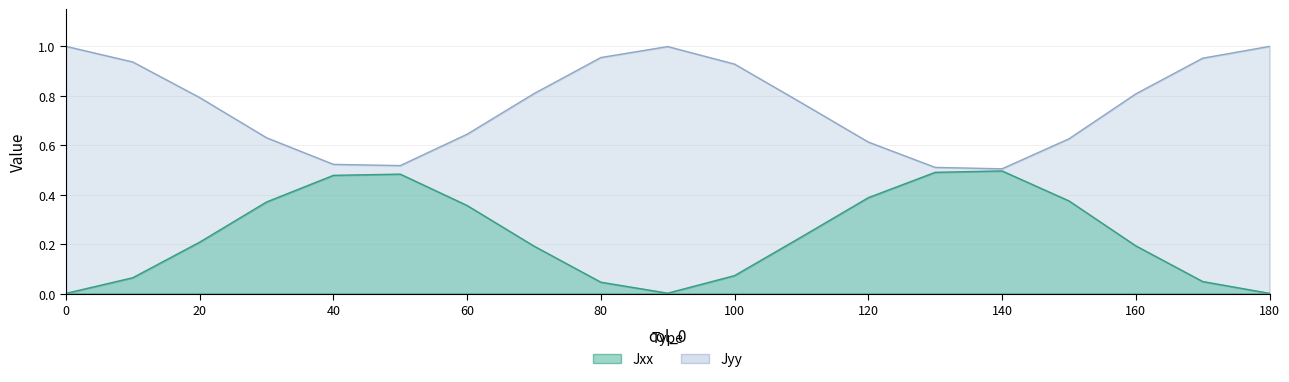

What are all the series names shown in the legend?

Jxx, Jyy